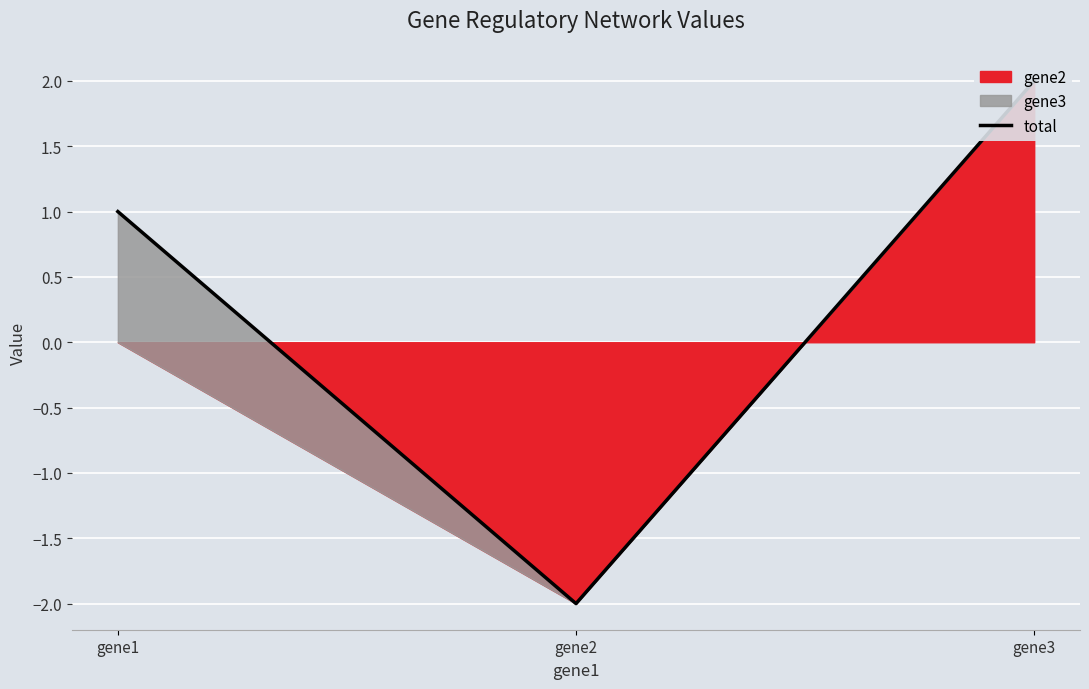

The value at gene1 is 2. True or false?

False